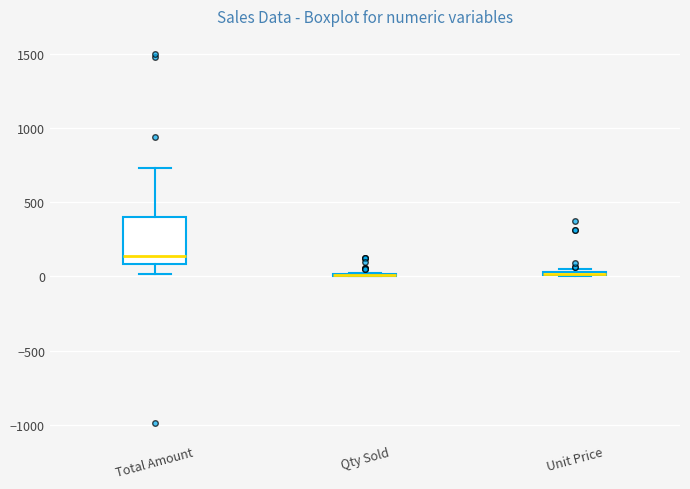

Which box is the tallest, from its lower edge to its upper edge?

Total Amount